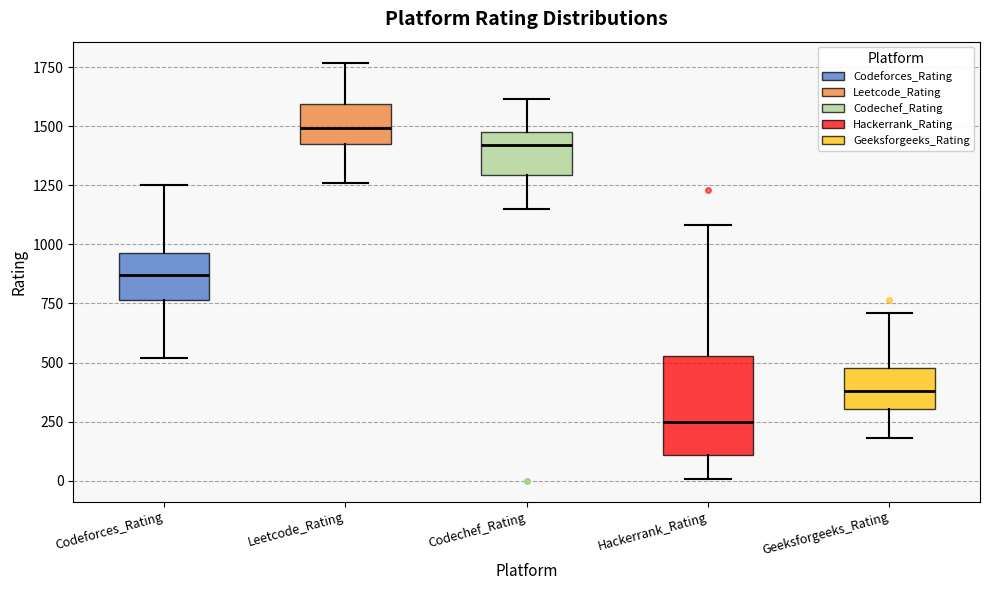

Where does the lower whisker of the box for Hackerrank_Rating end on the y-axis? The values are not printed on the chart, so give them approximately, as read against the axis.

0